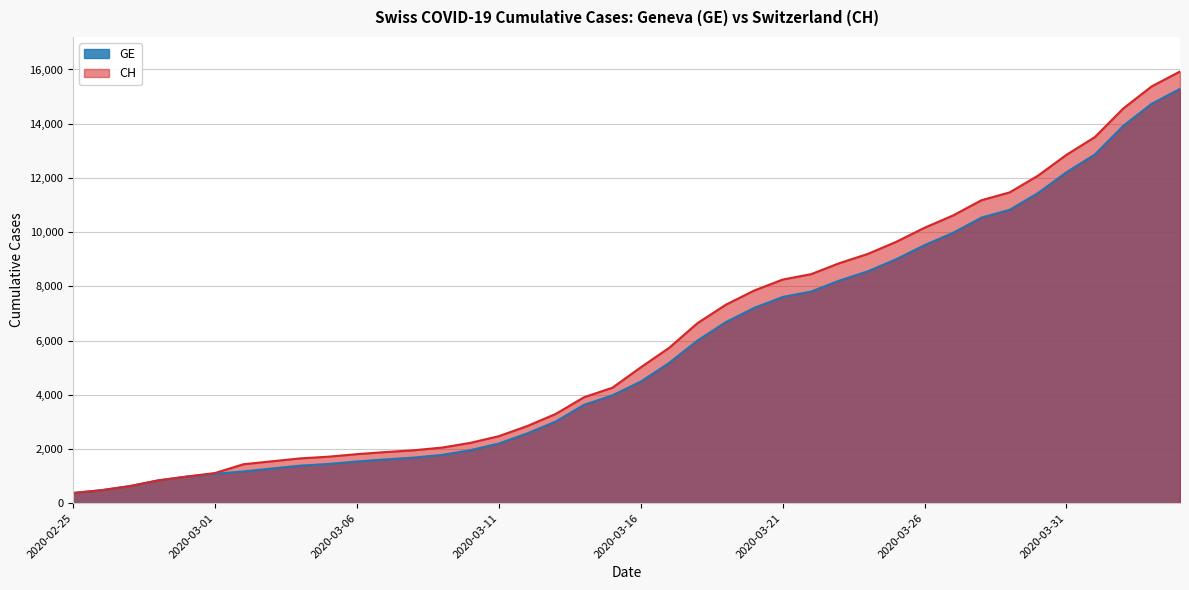

True or false: GE and CH intersect in this chart.

False